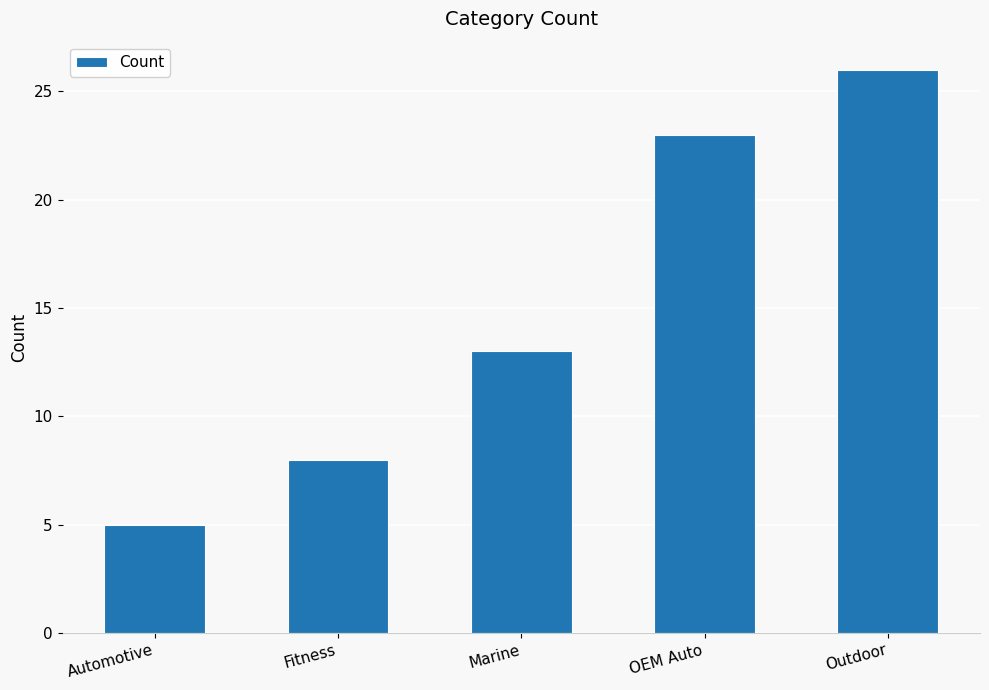

What is the sum of the values at Automotive and Fitness?

13